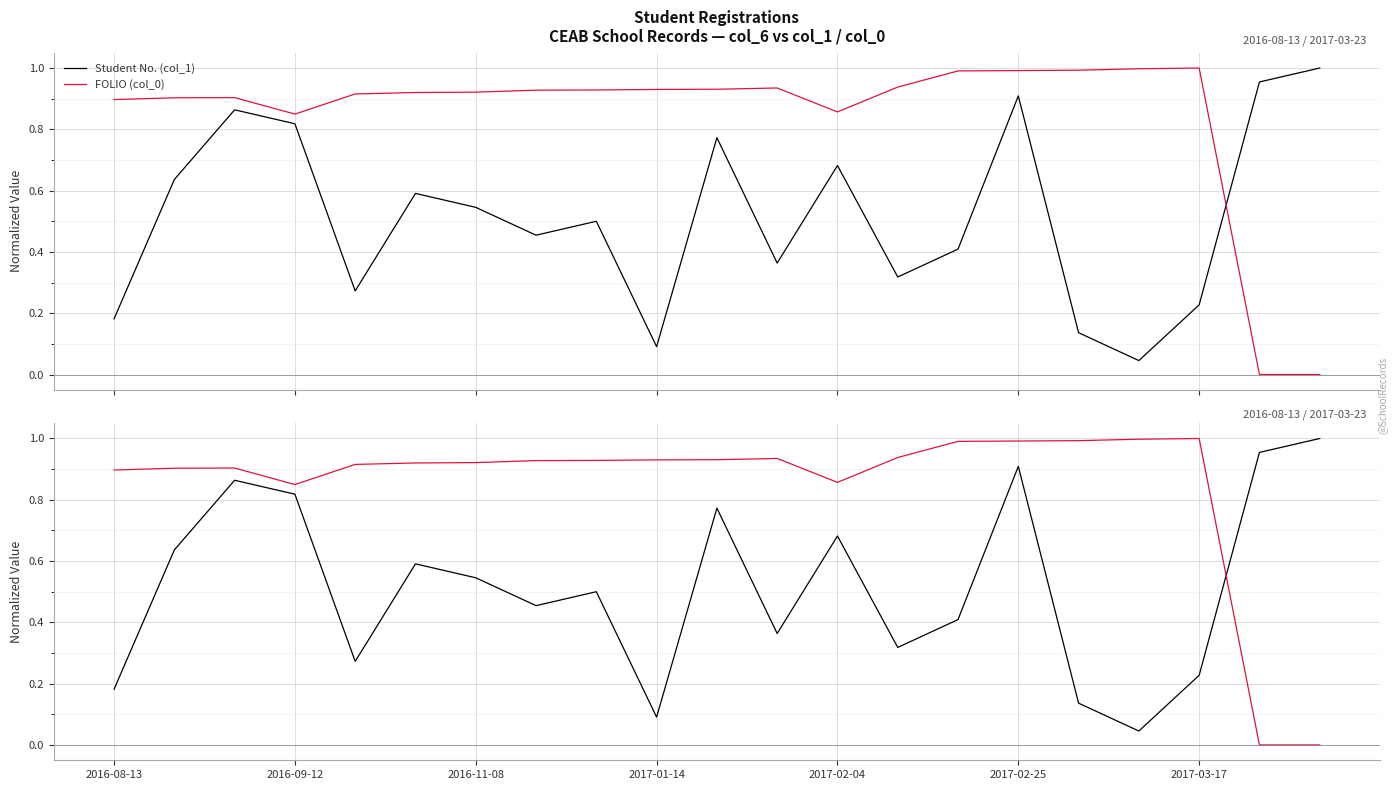

What is the value of the Student No. (col_1) point at the 8th from the left?

0.5